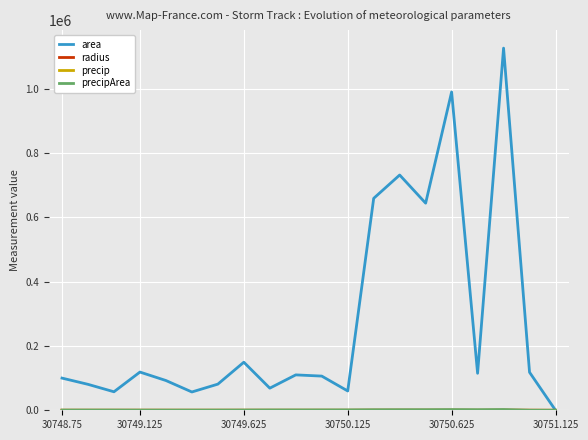

Which series has the widest spread of values?

area